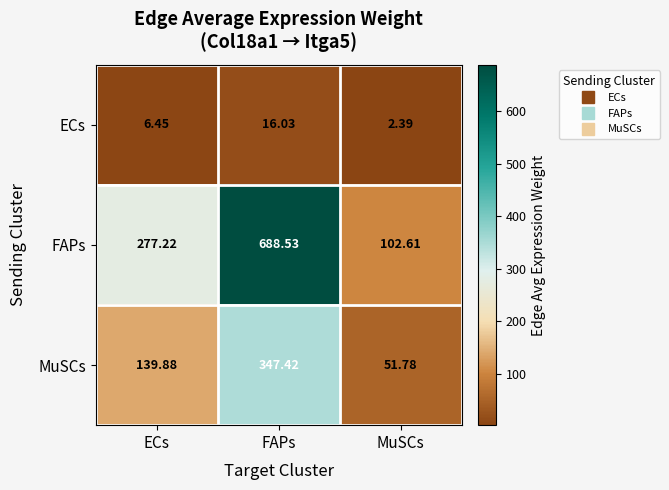

Which category has the lowest value in the FAPs series?

MuSCs